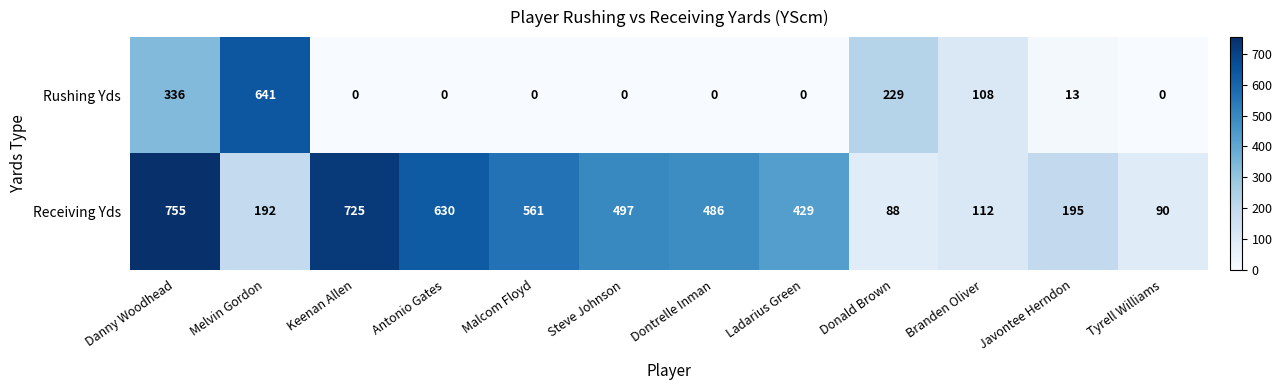

What is the difference between the highest and lowest values at Tyrell Williams?

90